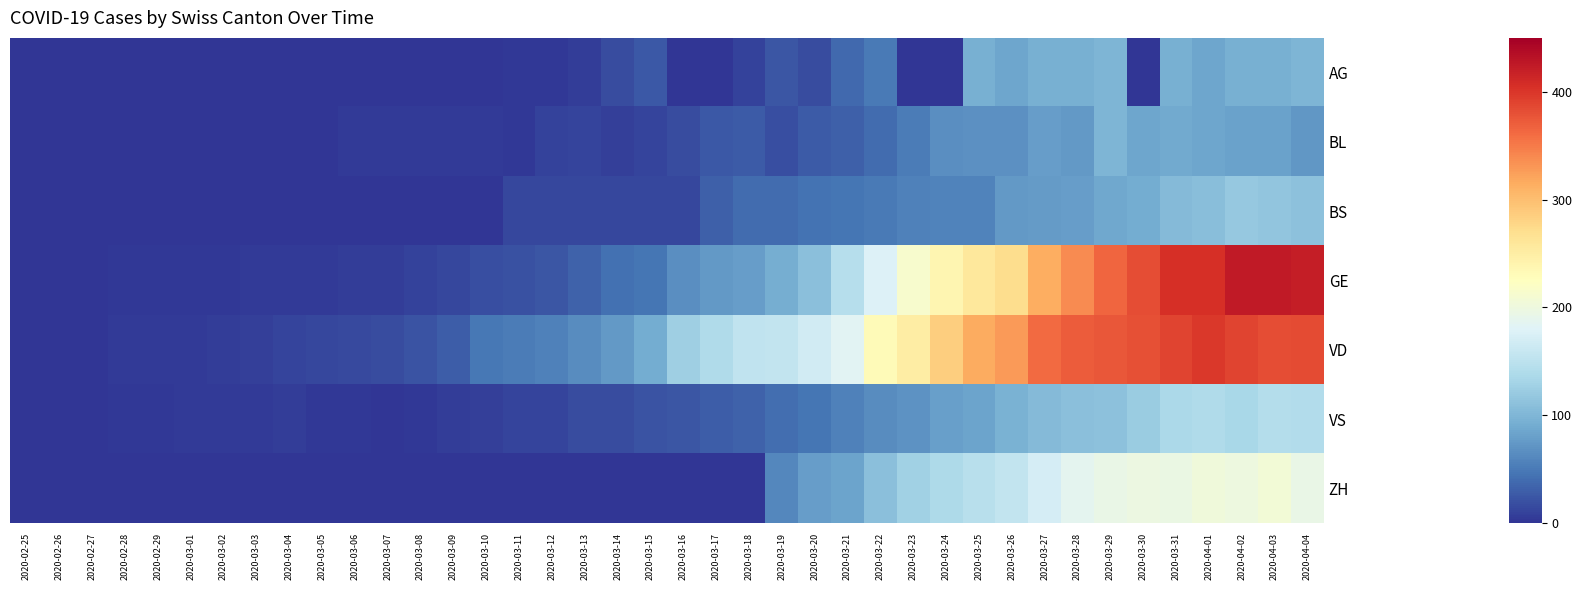

Count the number of categories in the chart.

40